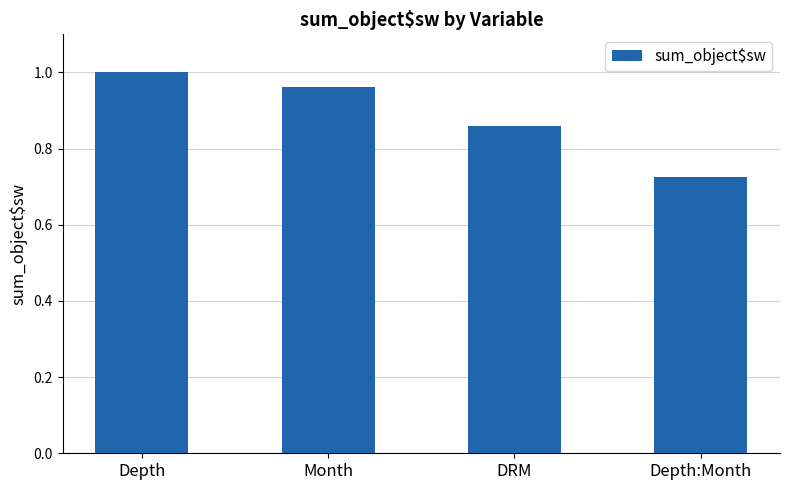

What is the label of the 4th bar from the left?

Depth:Month